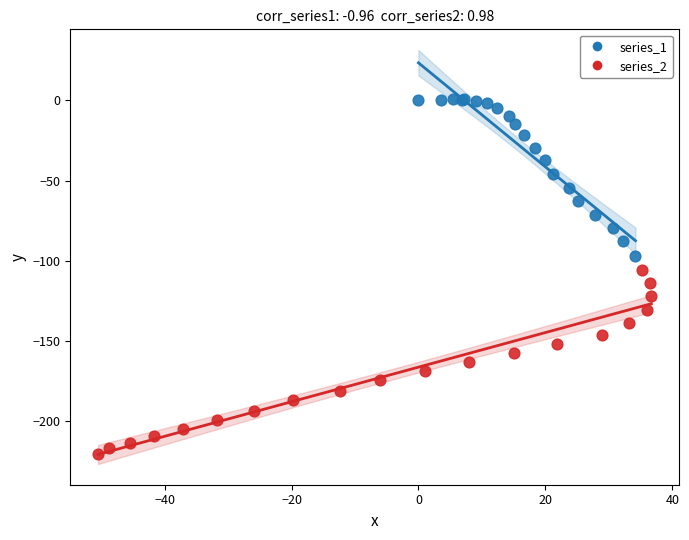

Which series contains the lowest Y value?

series_2